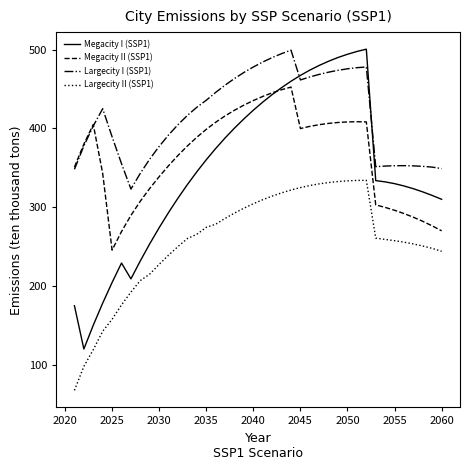

What is the highest value of the Largecity I (SSP1) series?

499.3